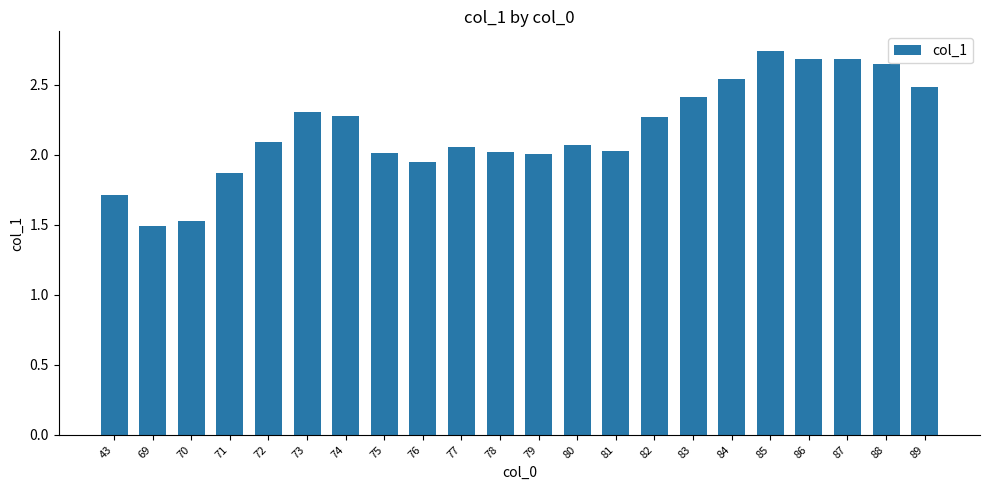

What is the value of the 16th bar from the left?

2.4